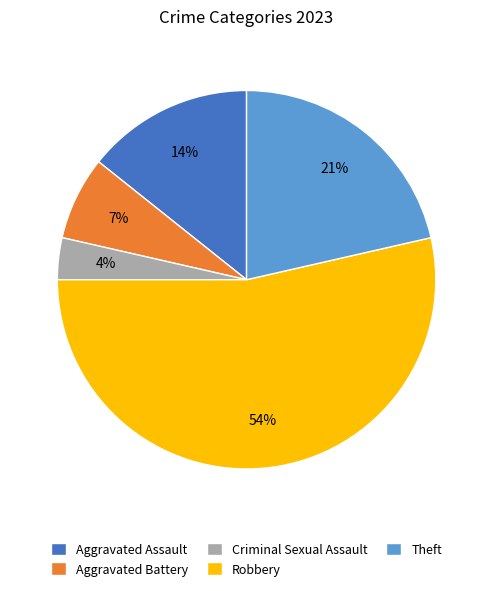

Combined, do Theft and Robbery account for over 50%?

Yes